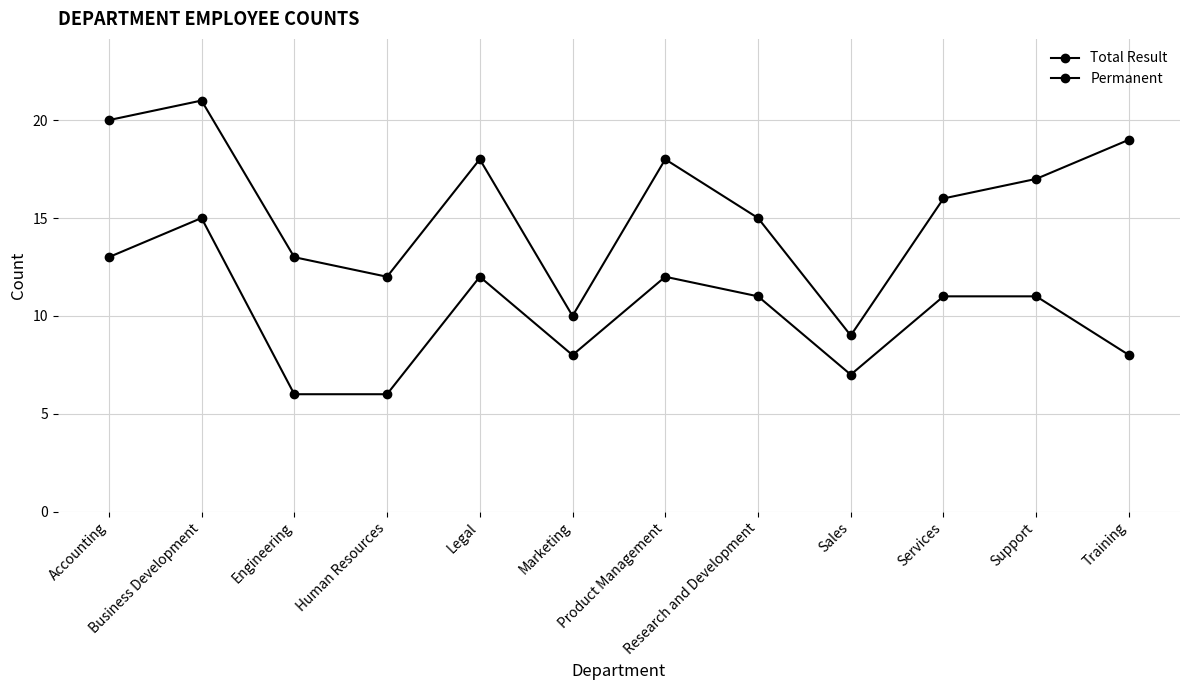

Where is the first local maximum for Total Result?

Business Development